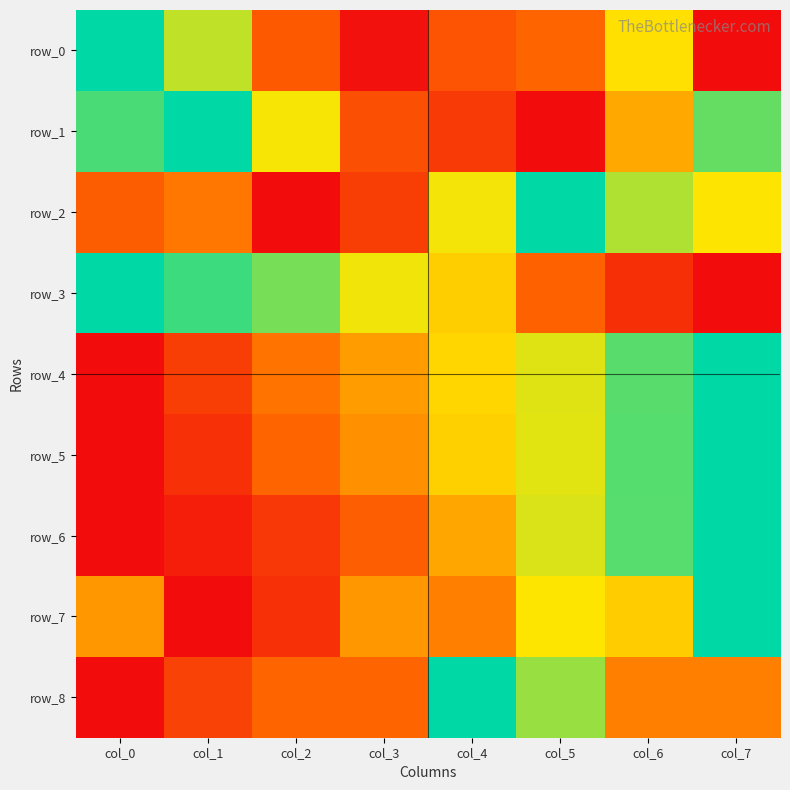

The row_2 series shows 0.5 at col_0. True or false?

False